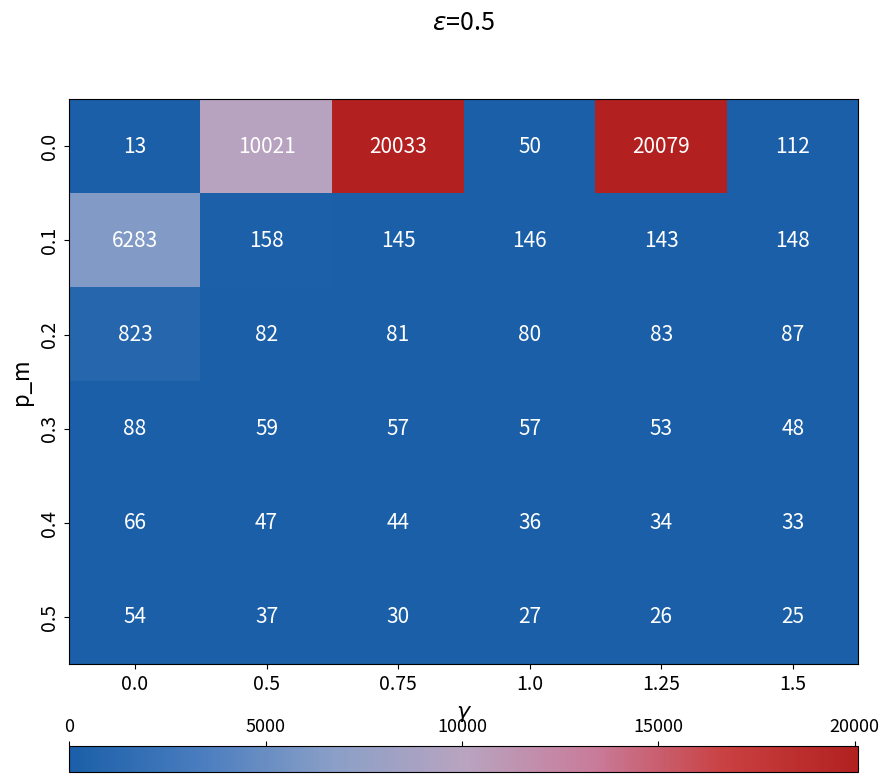

Which series changed the most between 0.0 and 0.5?

0.0